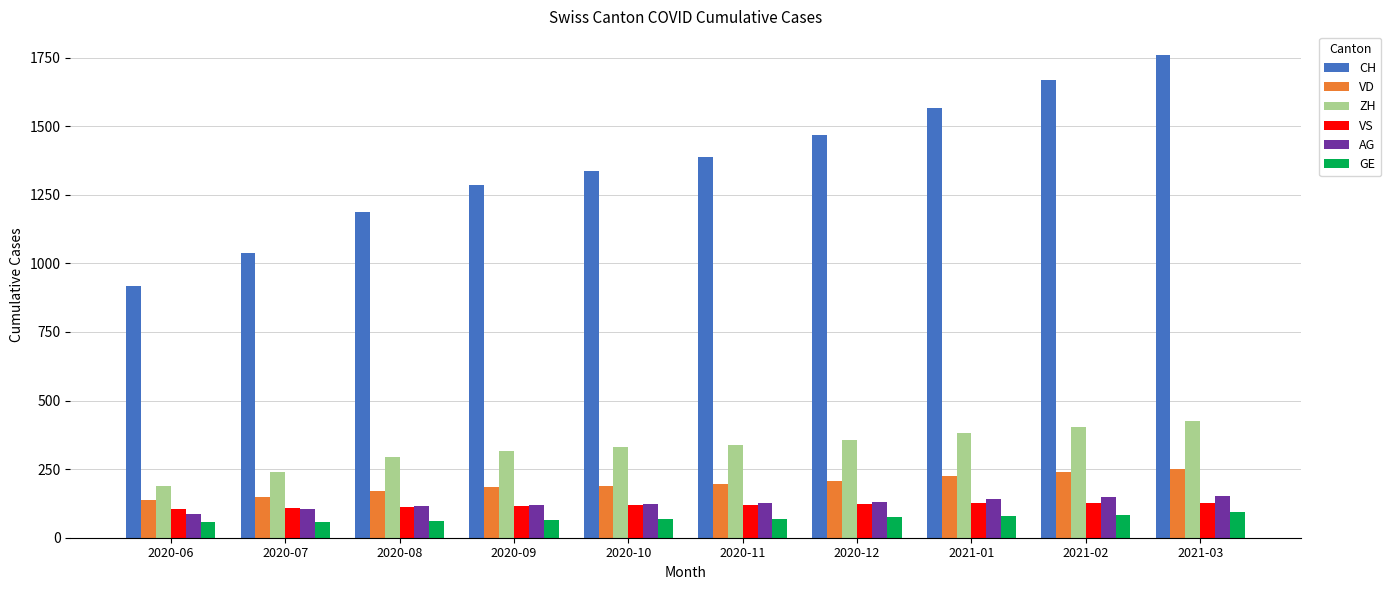

What are all the series names shown in the legend?

CH, VD, ZH, VS, AG, GE